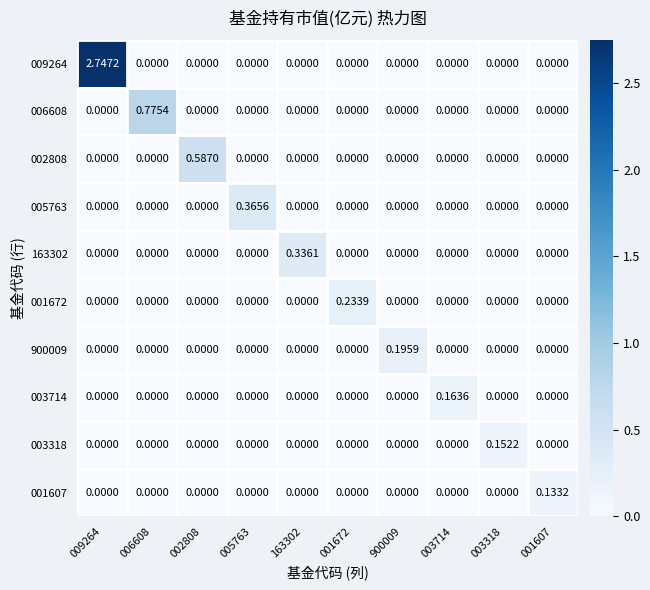

Which series has the largest total across all categories?

009264